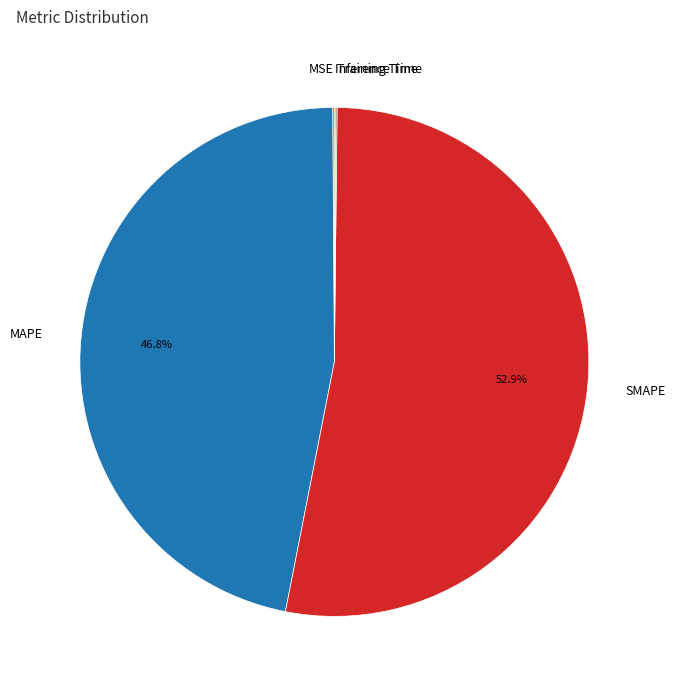

What is the majority slice?

SMAPE